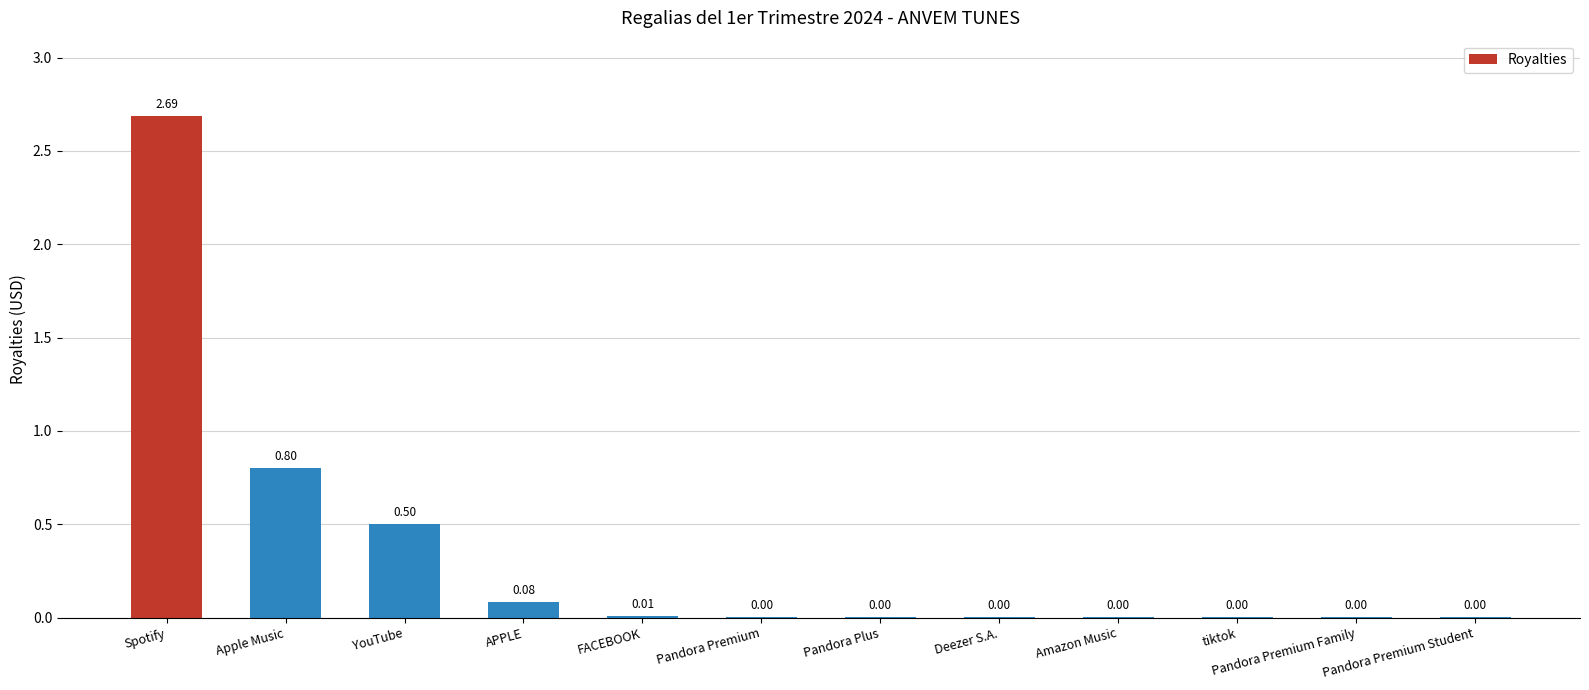

What is the average value?

0.3